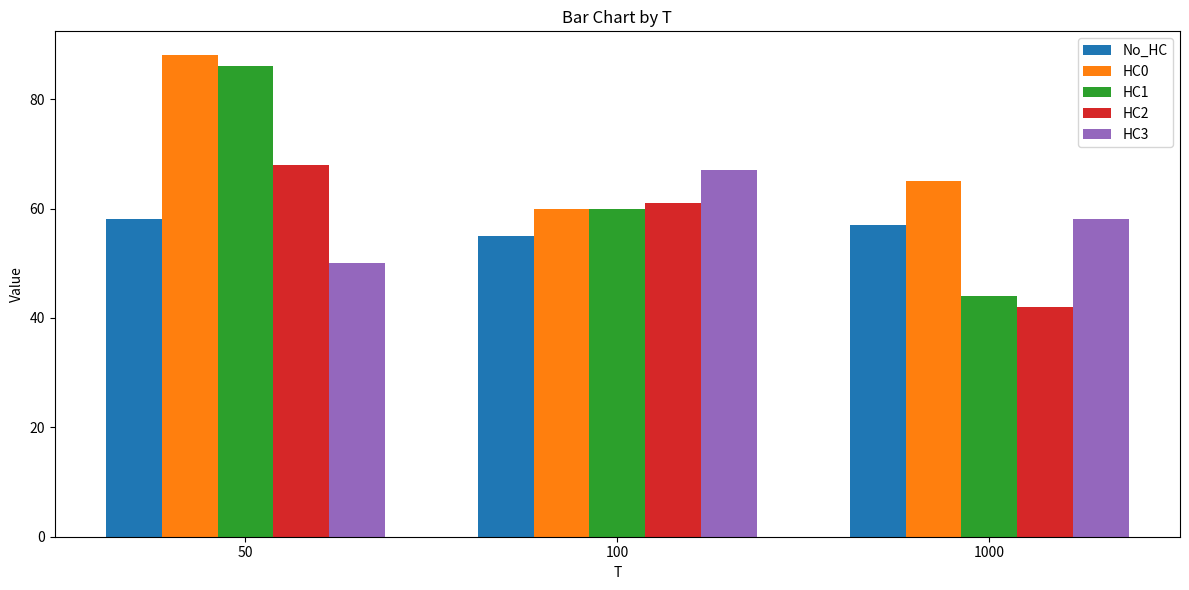

Which category has the highest value in the No_HC series?

50